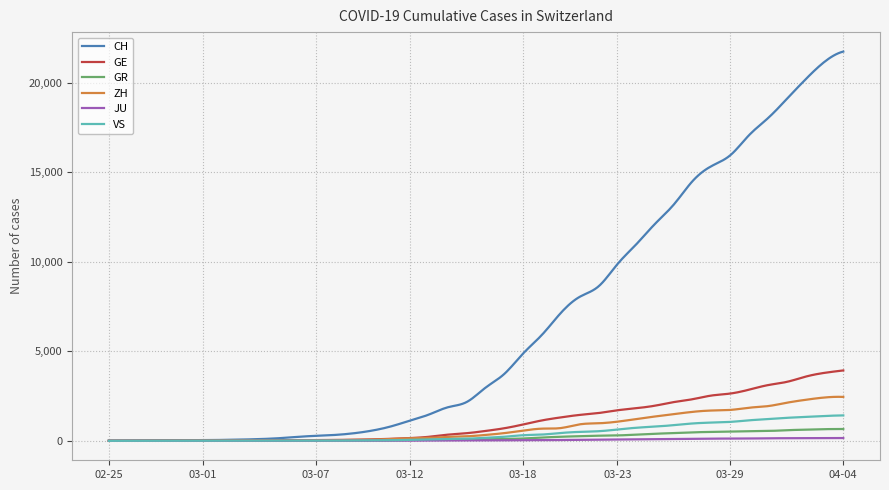

Which series has the largest total across all categories?

CH